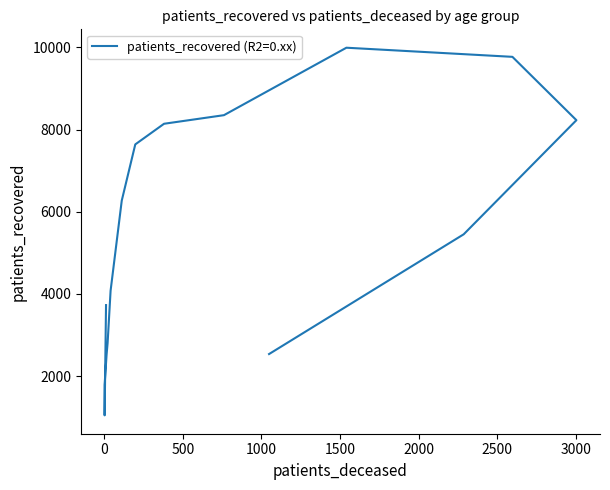

The value at 3000 is 9143. True or false?

False